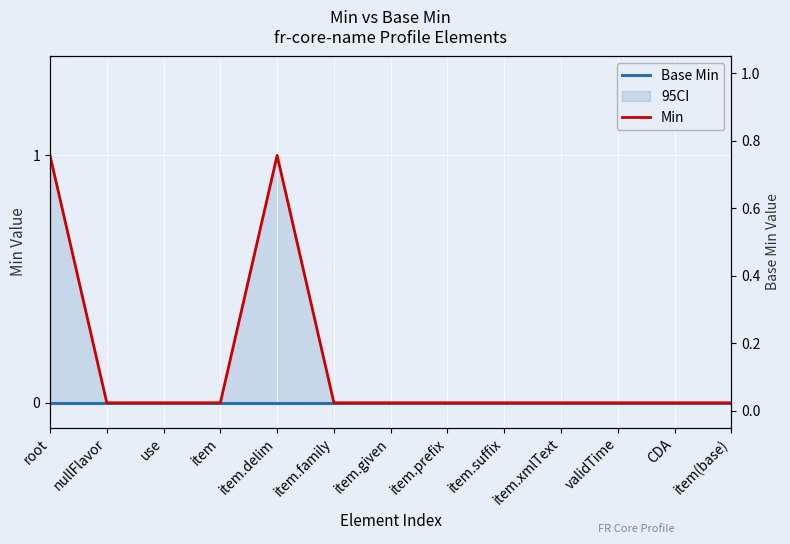

At which category is the sum across all series the highest?

root